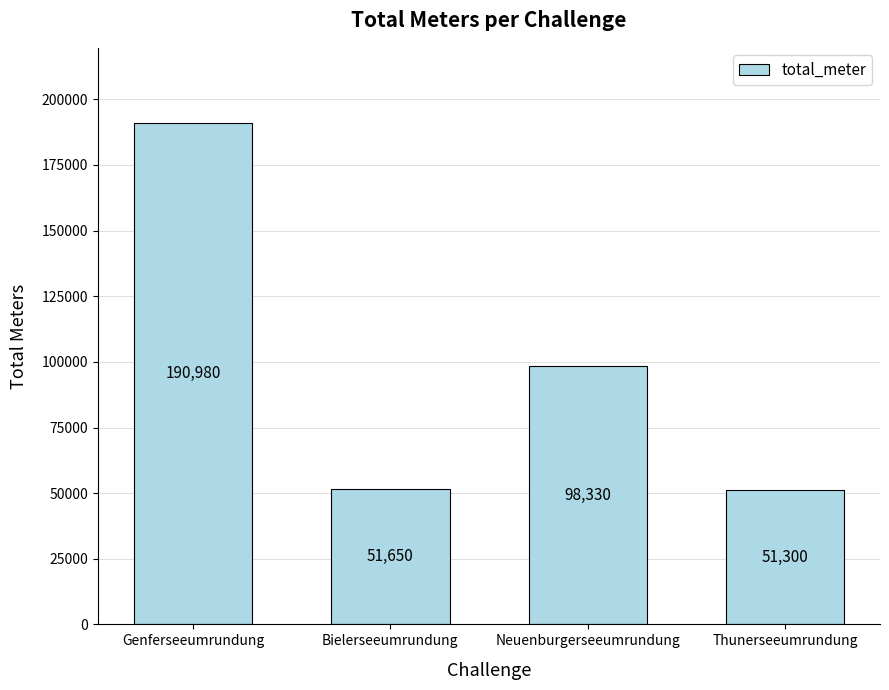

Which has a higher value, Genferseeumrundung or Neuenburgerseeumrundung?

Genferseeumrundung